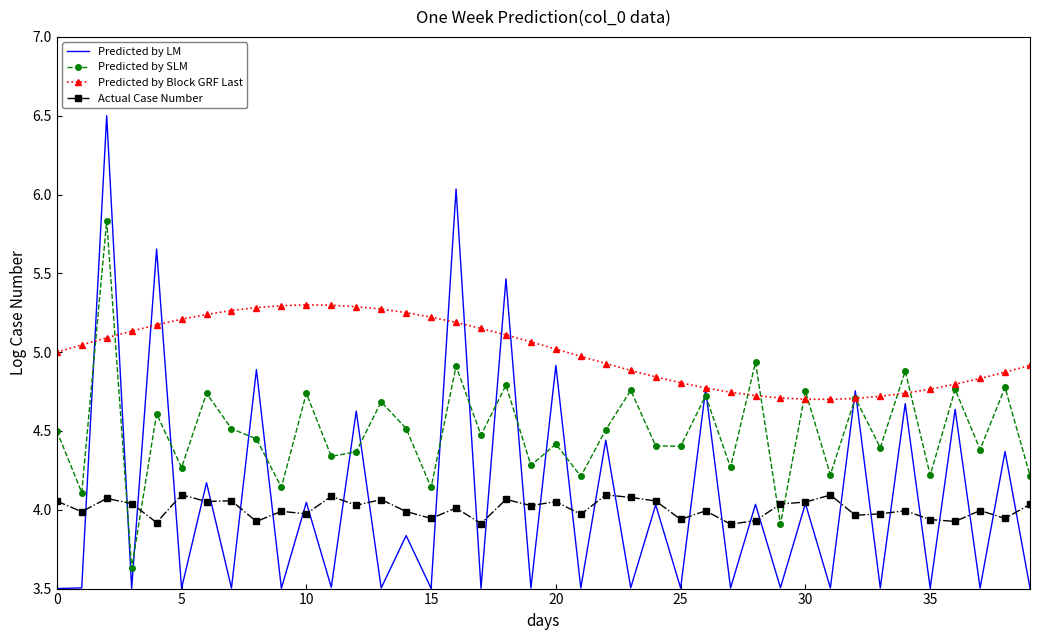

What is the smallest value displayed?

3.5